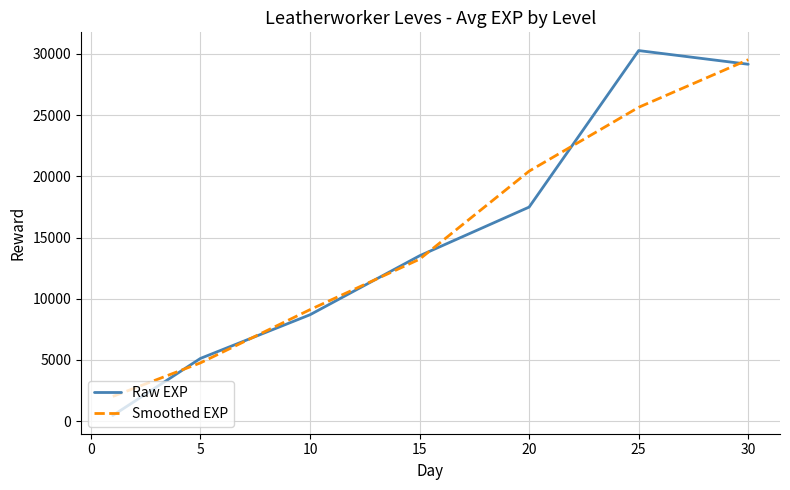

How many values in the Raw EXP series are below 13510?

3